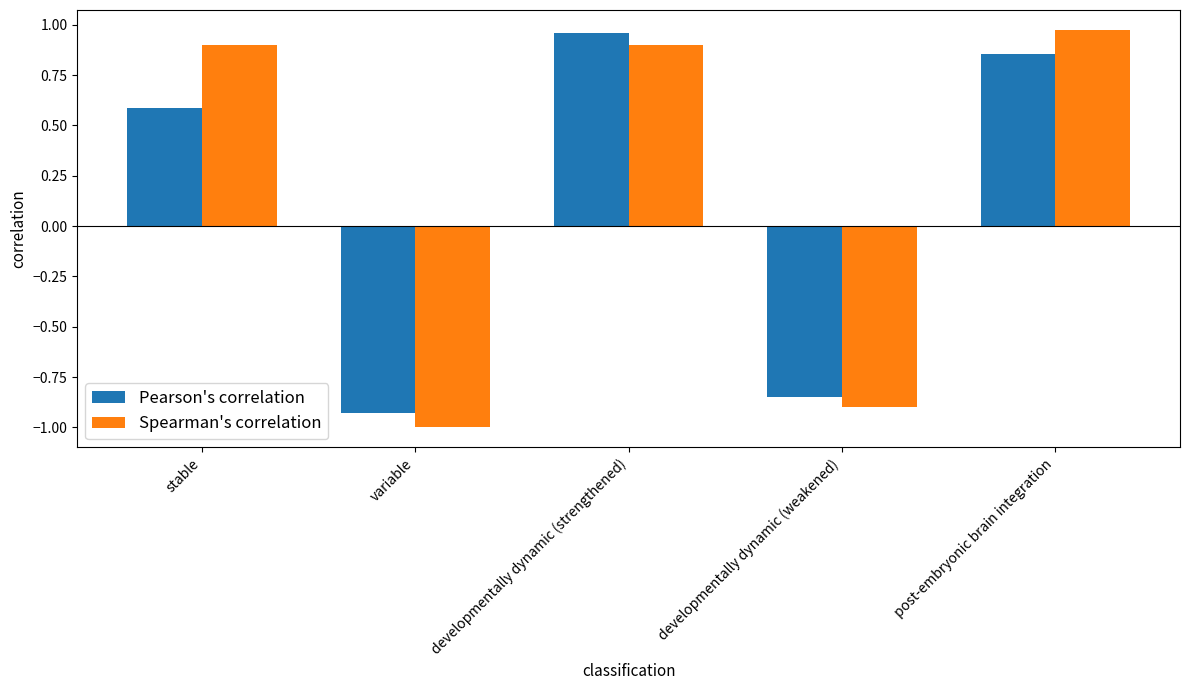

What is the sum of the Pearson's correlation values at developmentally dynamic (weakened) and stable?

-0.3